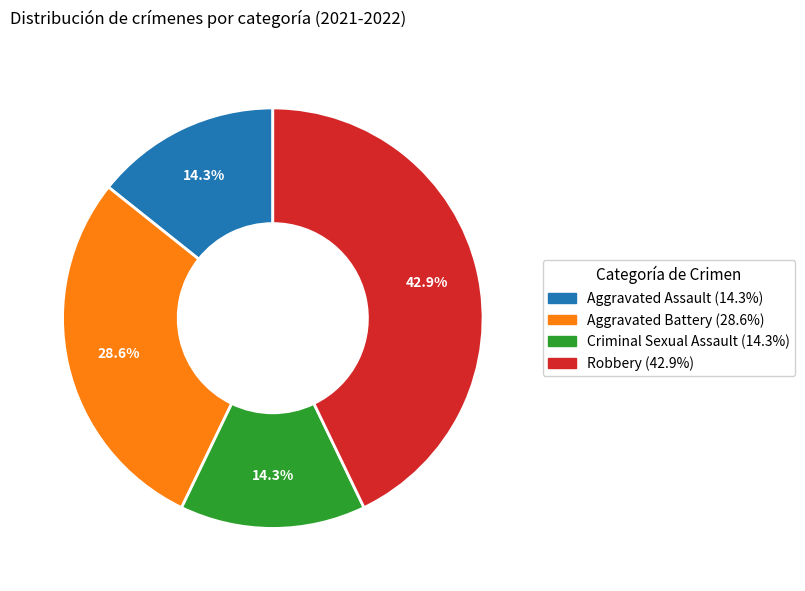

Is there a majority slice in this chart?

No